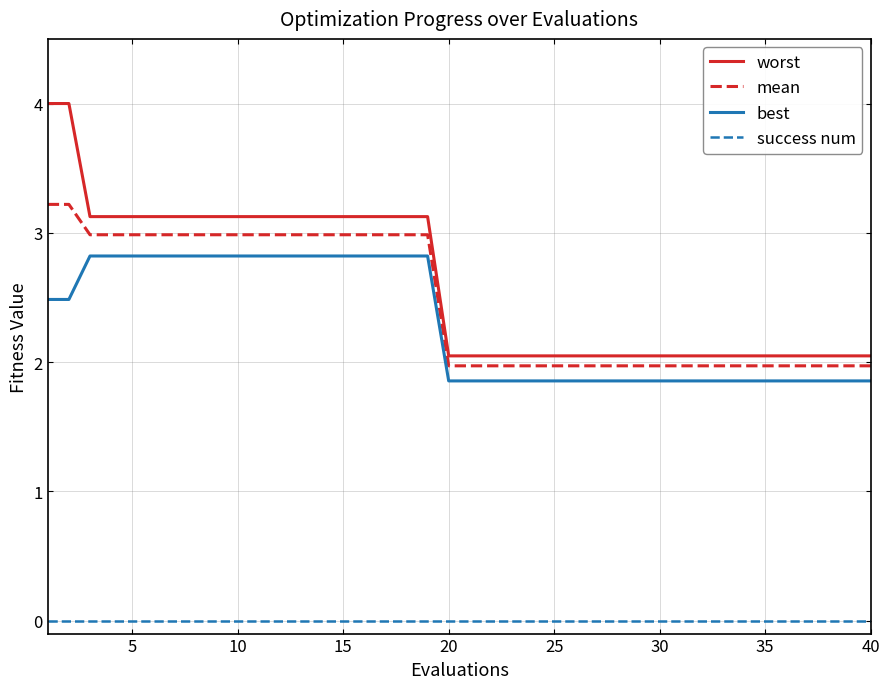

Which series has the widest spread of values?

worst